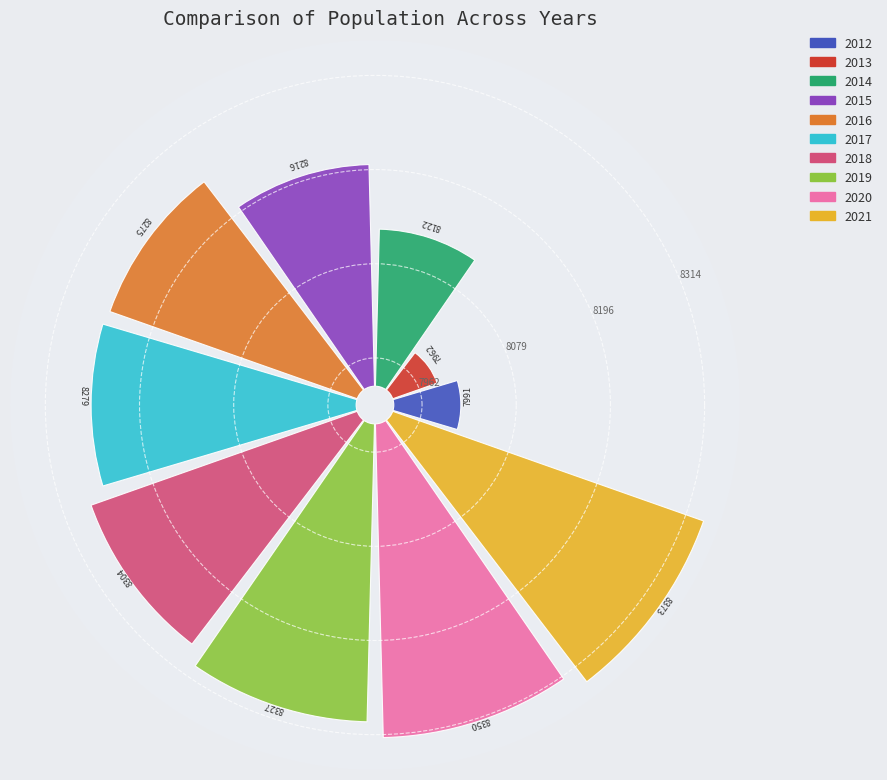

What is the largest slice in the pie chart?

2021